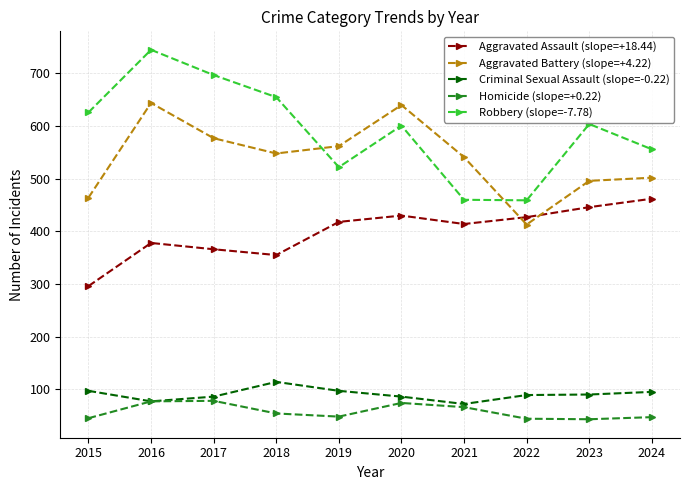

What is the minimum value shown in the chart?

43